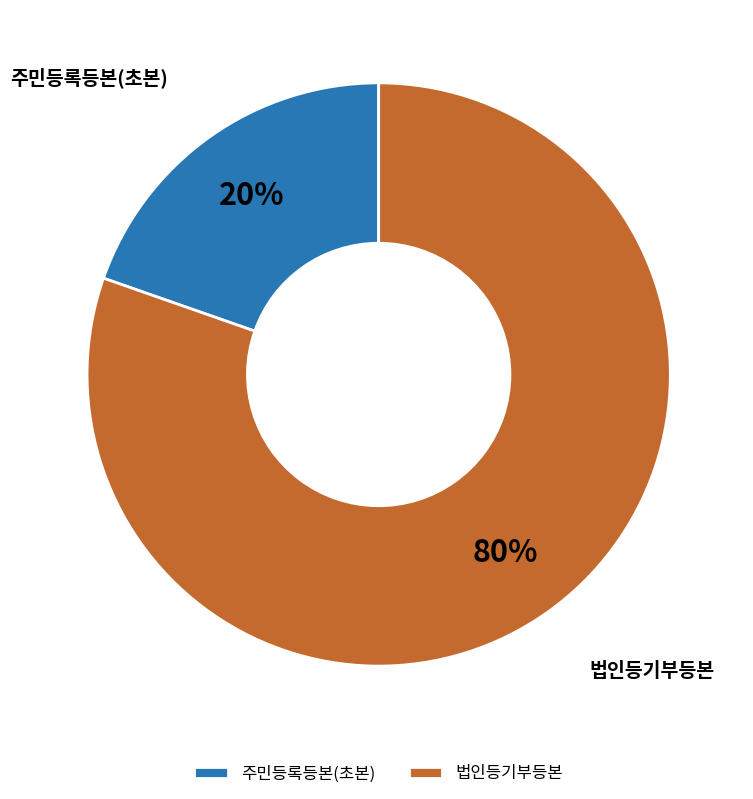

How many slices are in this pie chart?

2